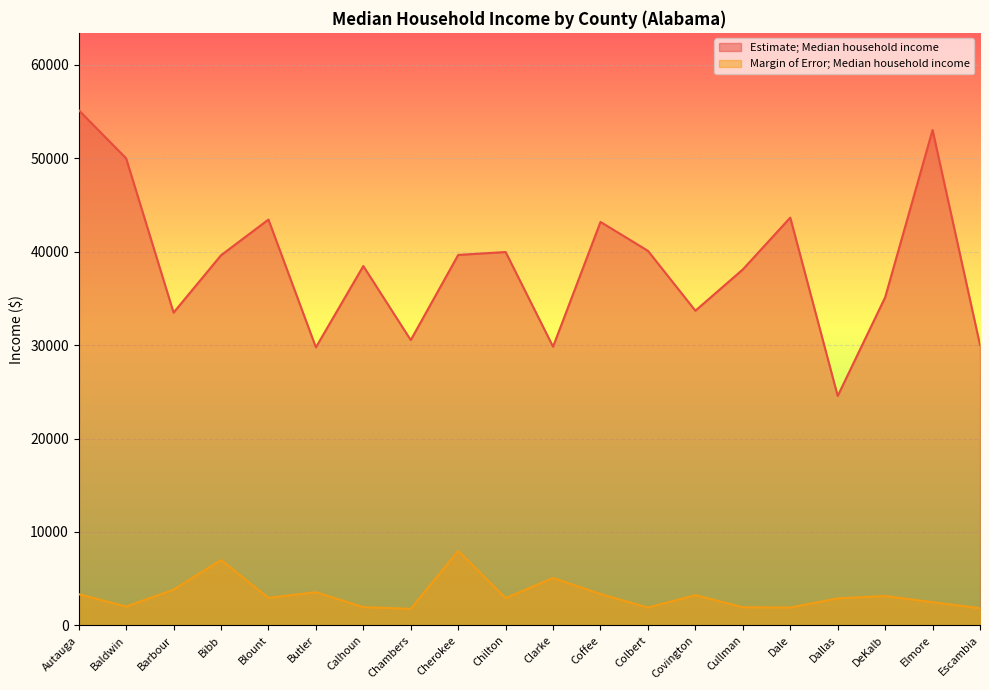

Between Baldwin and Barbour, which is larger?

Baldwin